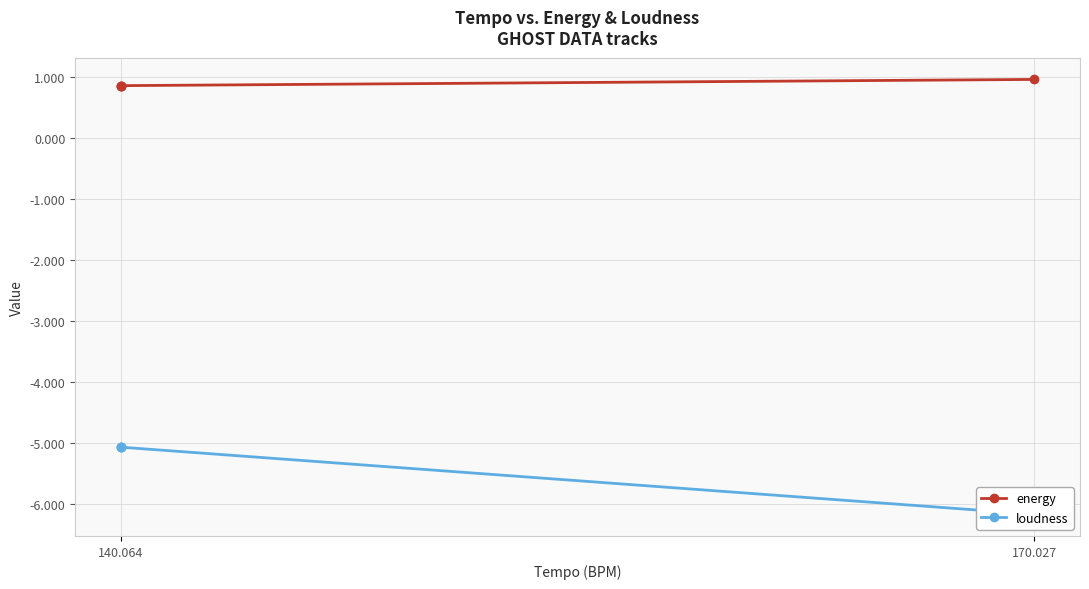

What are all the series names shown in the legend?

energy, loudness